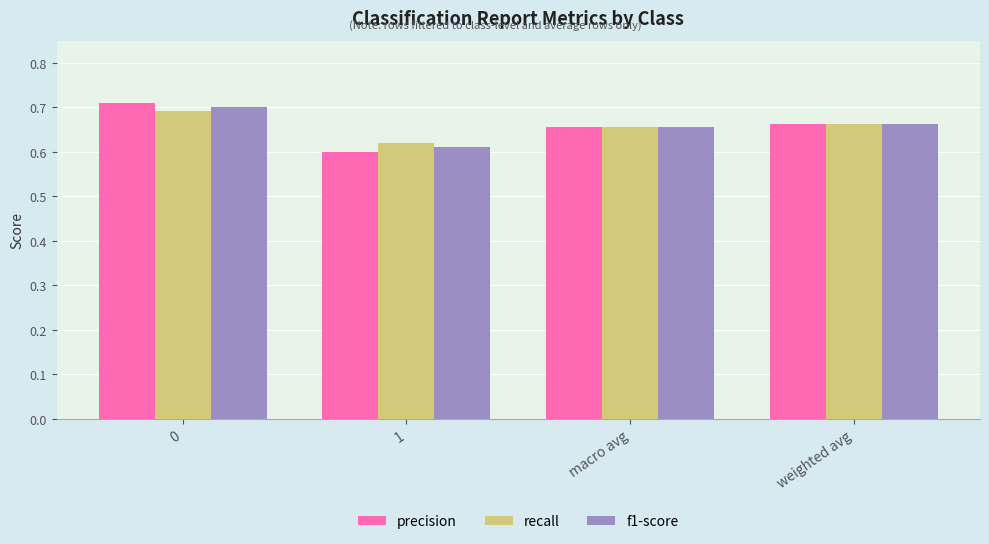

At which label is f1-score closest to 0?

1